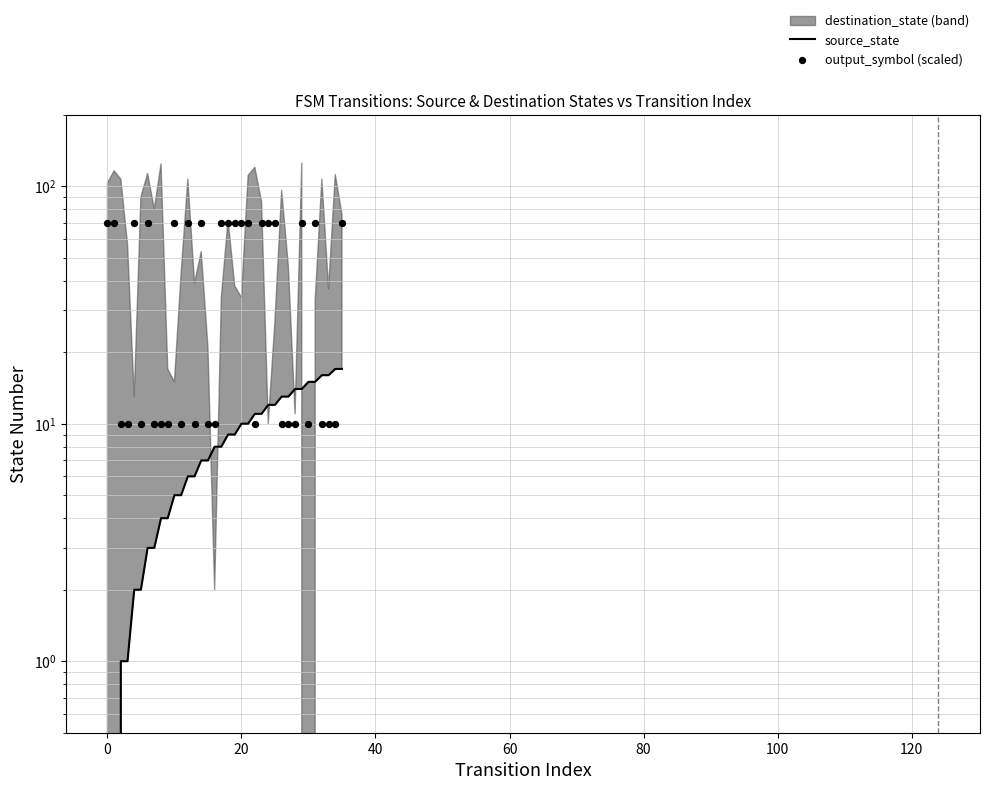

Which series reaches the minimum Y coordinate?

source_state